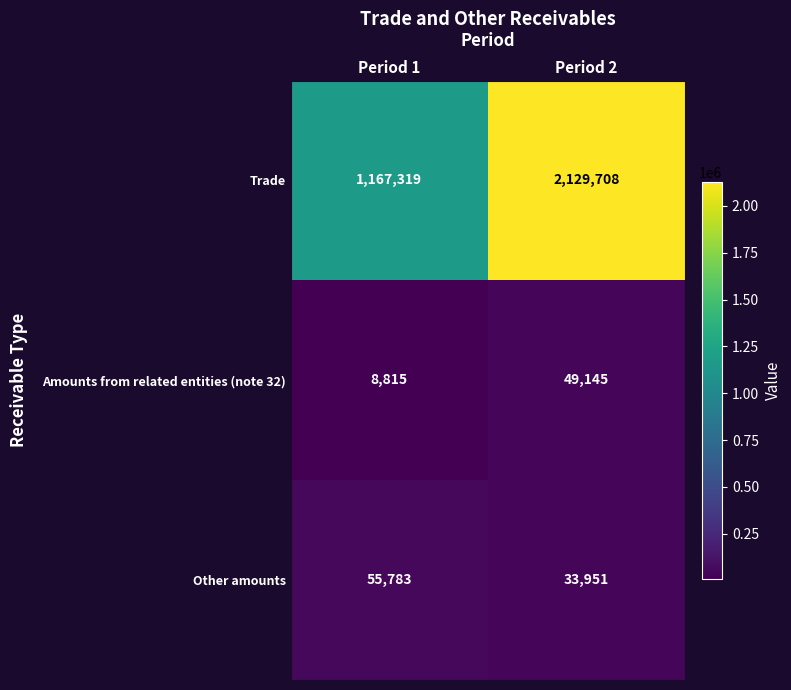

Reading left to right, what are all the values shown in this chart?

Trade: 1167319	2129708
Amounts from related entities (note 32): 8815	49145
Other amounts: 55783	33951